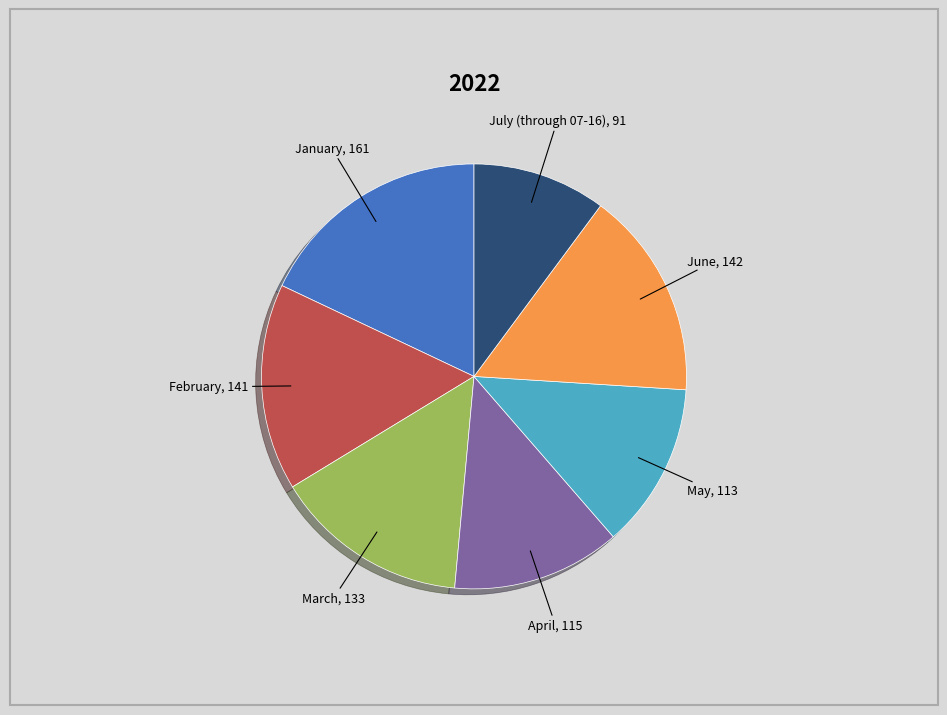

Is there a majority slice in this chart?

No